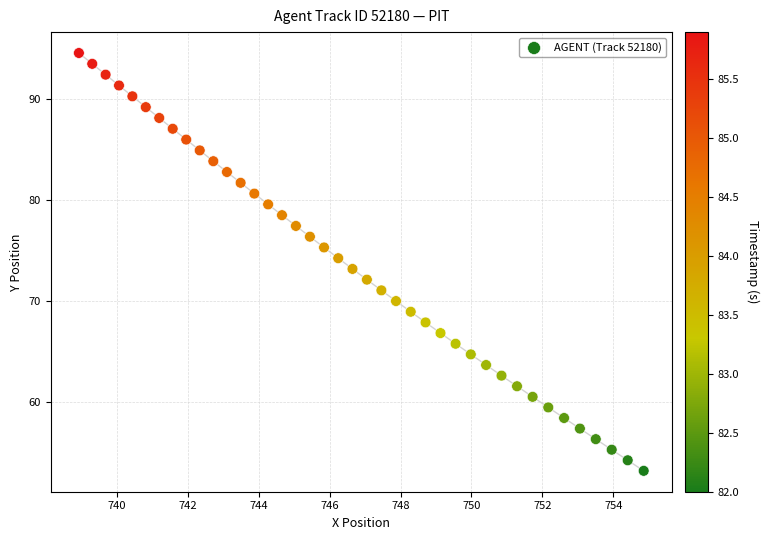

What is the range of Y values (max minus min)?

41.4